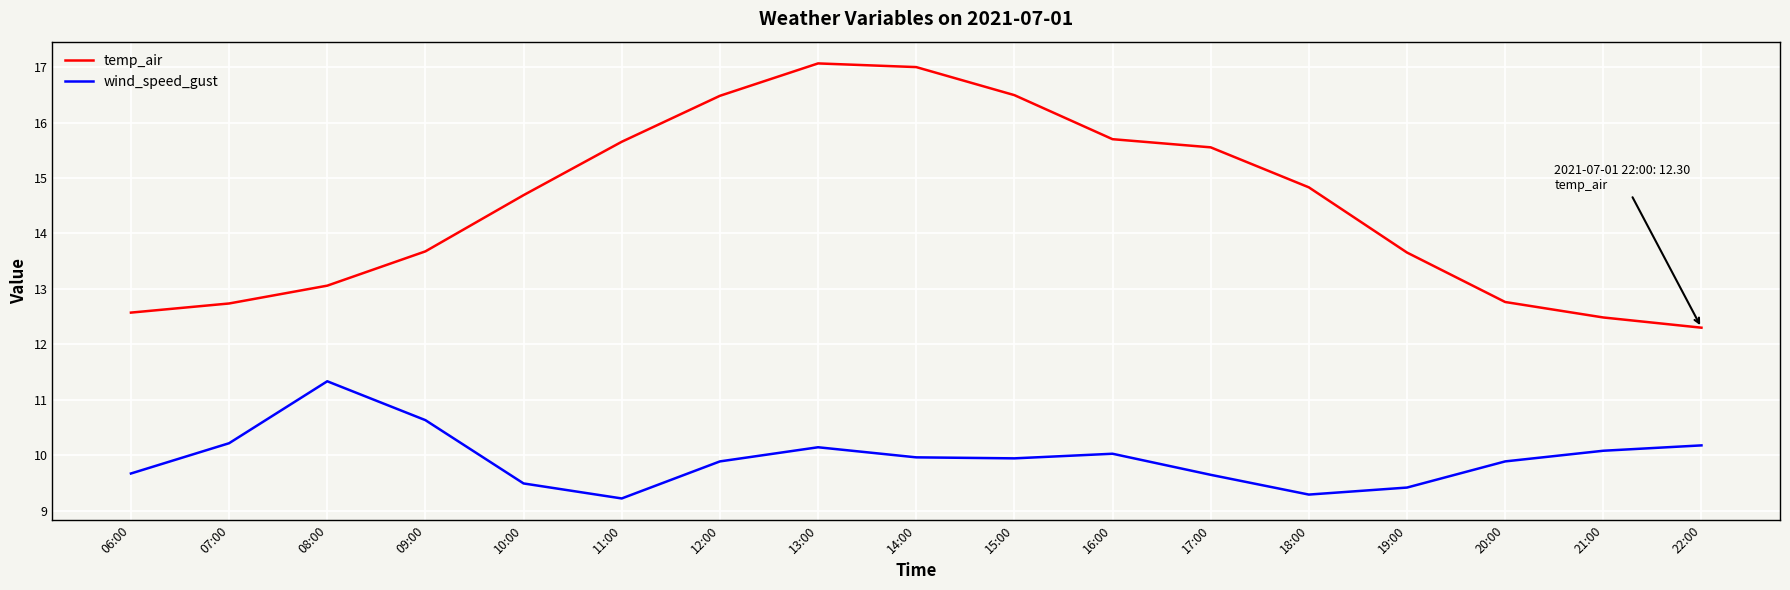

What are all the series names shown in the legend?

temp_air, wind_speed_gust